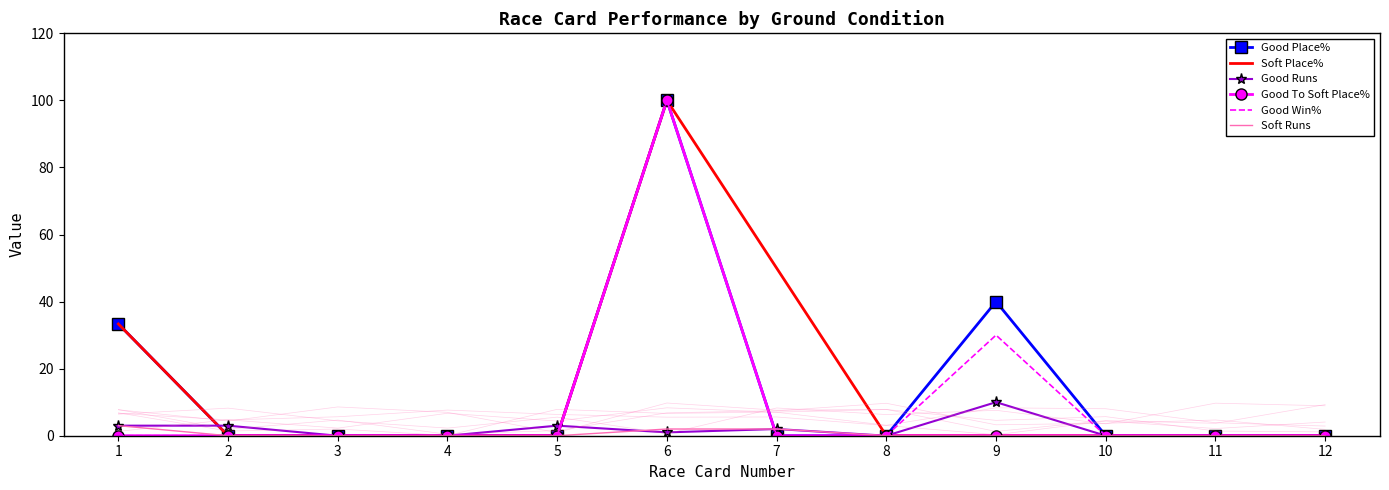

Reading left to right, extract all data points from this chart.

Good Place%: 33.3	0.0	0.0	0.0	0.0	100.0	0.0	0.0	40.0	0.0	0.0	0.0
Soft Place%: 33.3	0.0	0.0	0.0	0.0	100.0	50.0	0.0	0.0	0.0	0.0	0.0
Good Runs: 3.0	3.0	0.0	0.0	3.0	1.0	2.0	0.0	10.0	0.0	0.0	0.0
Good To Soft Place%: 0.0	0.0	0.0	0.0	0.0	100.0	0.0	0.0	0.0	0.0	0.0	0.0
Good Win%: 0.0	0.0	0.0	0.0	0.0	100.0	0.0	0.0	30.0	0.0	0.0	0.0
Soft Runs: 3.0	0.0	0.0	0.0	0.0	2.0	2.0	0.0	0.0	0.0	0.0	0.0